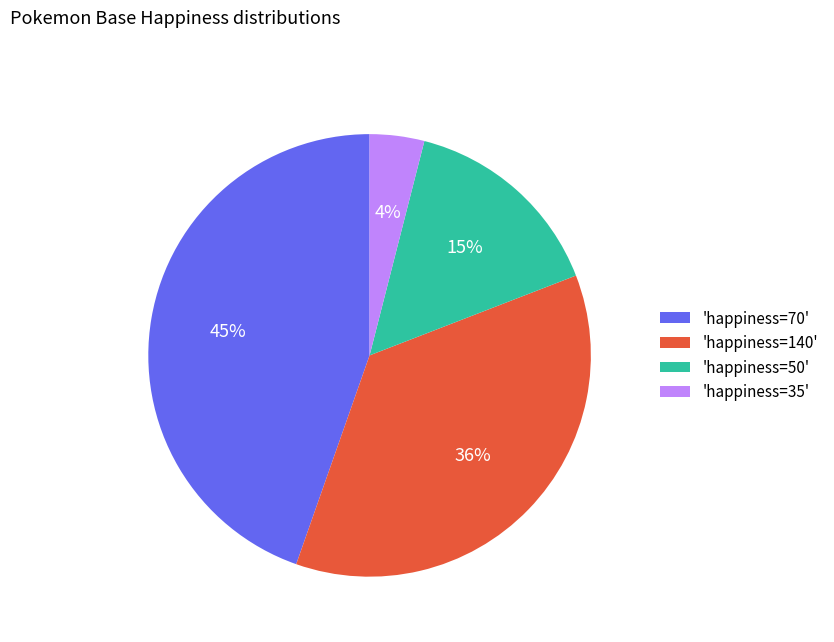

To the nearest percent, what is the difference between the largest and smallest slice percentages?

41%